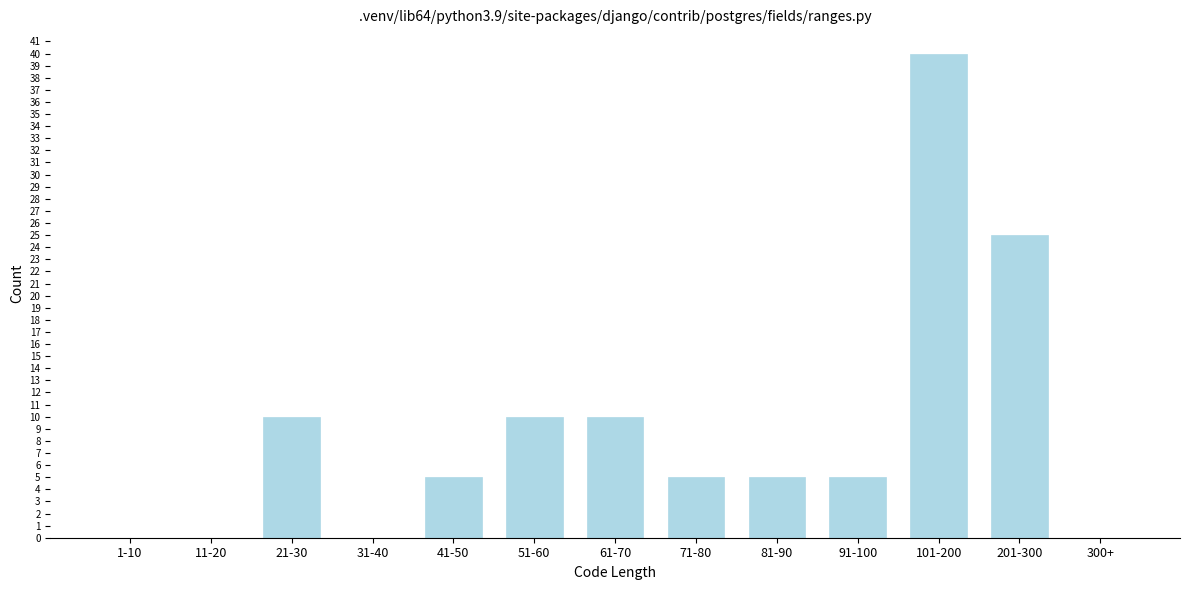

Reading right to left, what are all the values shown in this chart?

300+=0	201-300=25	101-200=40	91-100=5	81-90=5	71-80=5	61-70=10	51-60=10	41-50=5	31-40=0	21-30=10	11-20=0	1-10=0